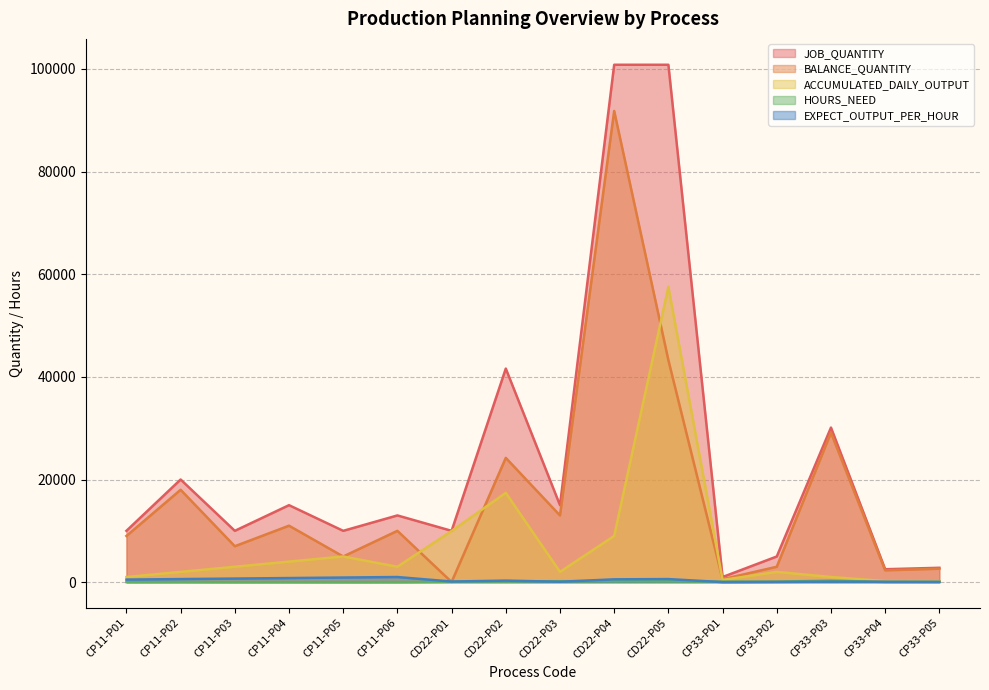

Rank the series by their maximum value, from highest to lowest.

JOB_QUANTITY, BALANCE_QUANTITY, ACCUMULATED_DAILY_OUTPUT, EXPECT_OUTPUT_PER_HOUR, HOURS_NEED